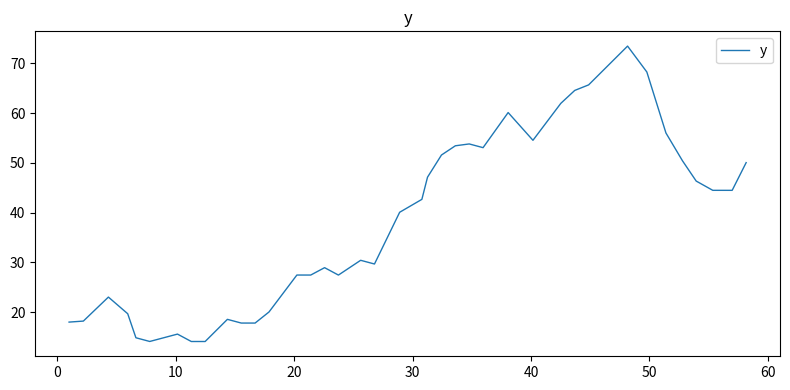

What is the difference between the maximum and minimum values?

59.4